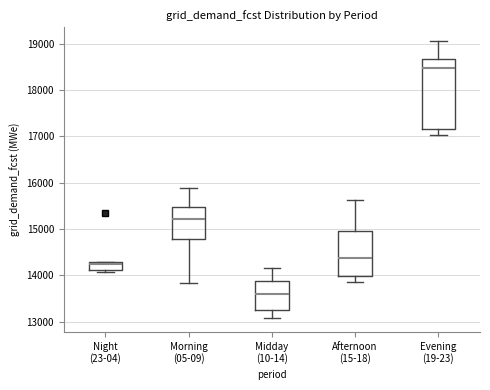

Which box has the highest median line?

Evening (19-23)